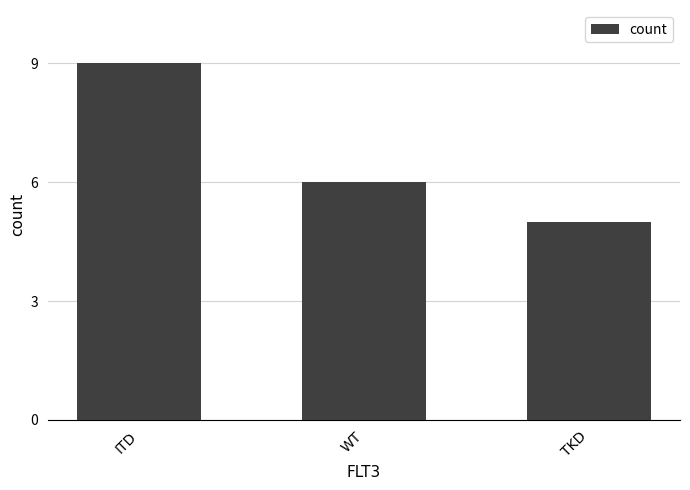

Which category has the highest value across all series?

ITD